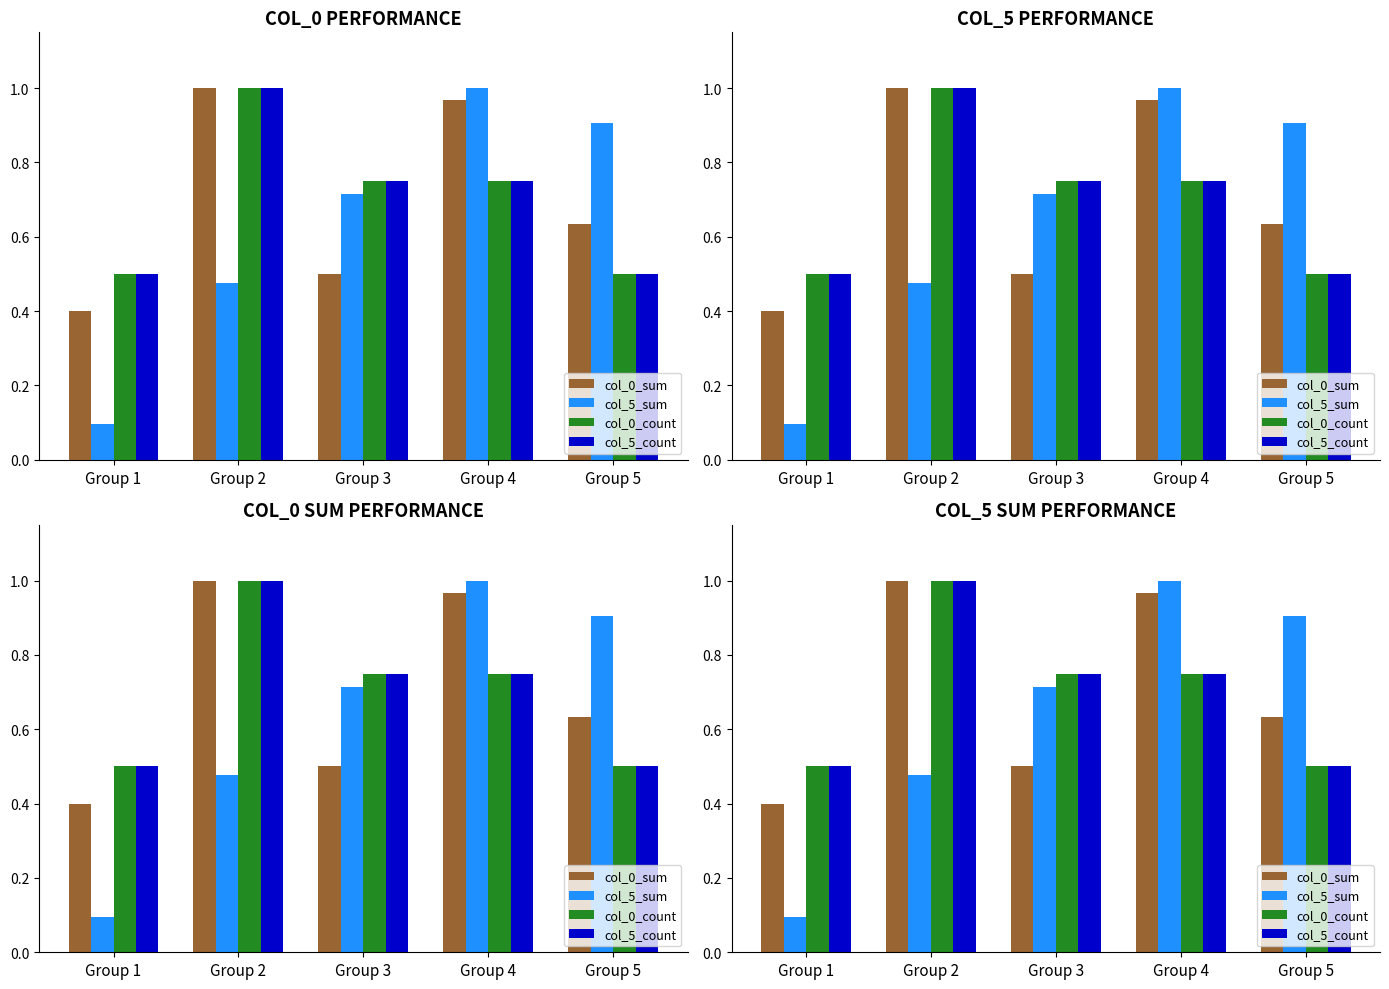

Which series has the largest range (max minus min)?

col_5_sum